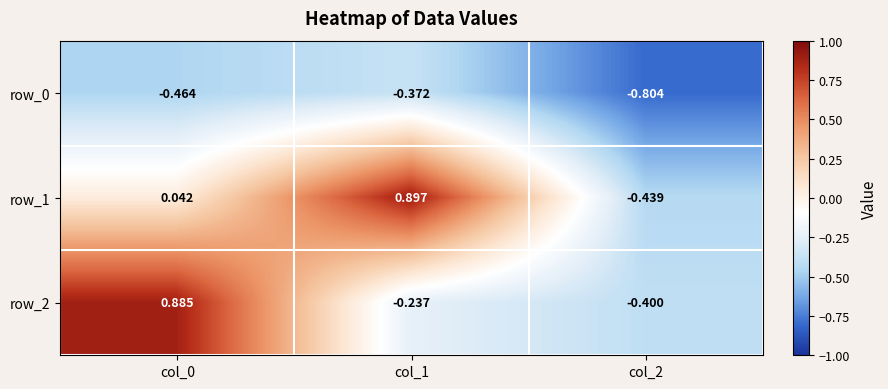

What is the sum of the row_0 values at col_0 and col_1?

-0.8